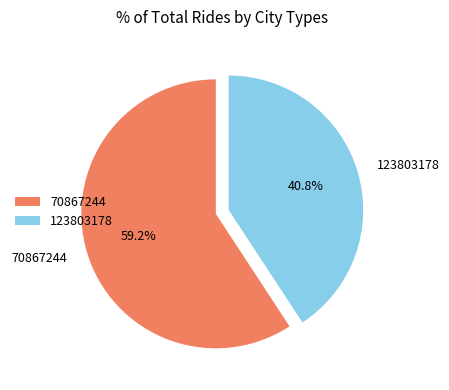

To the nearest percent, what portion does 123803178 represent?

41%